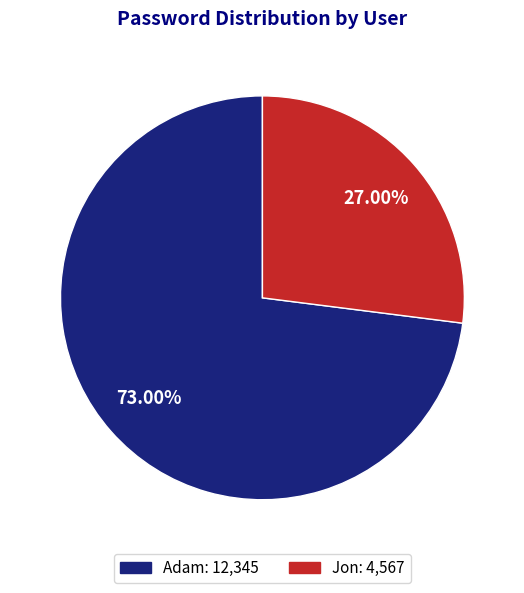

Rank the categories by value from lowest to highest.

Jon, Adam